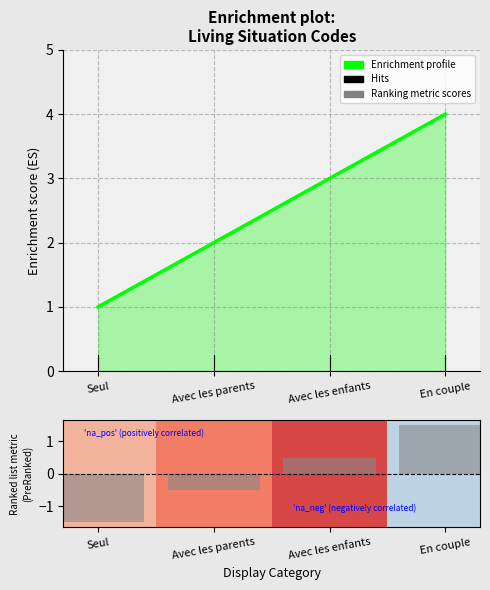

Which category has the lowest value in the Ranking metric scores series?

Seul